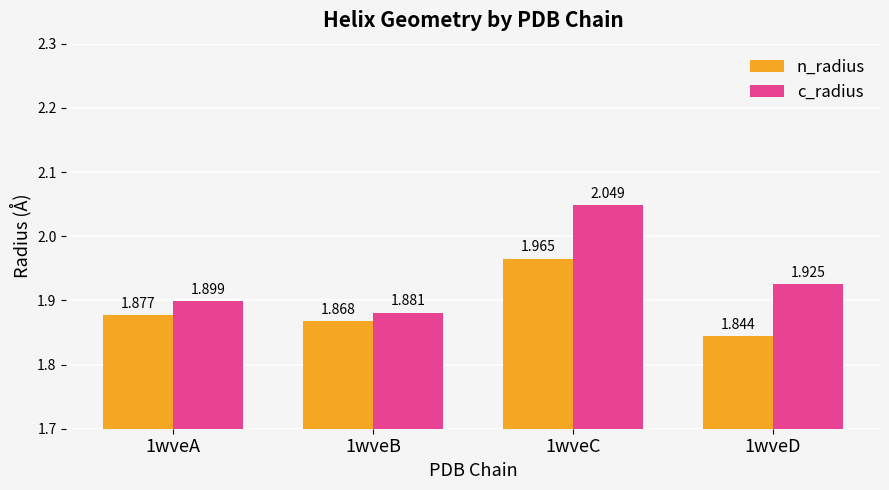

Rank the series by their average value, from highest to lowest.

c_radius, n_radius